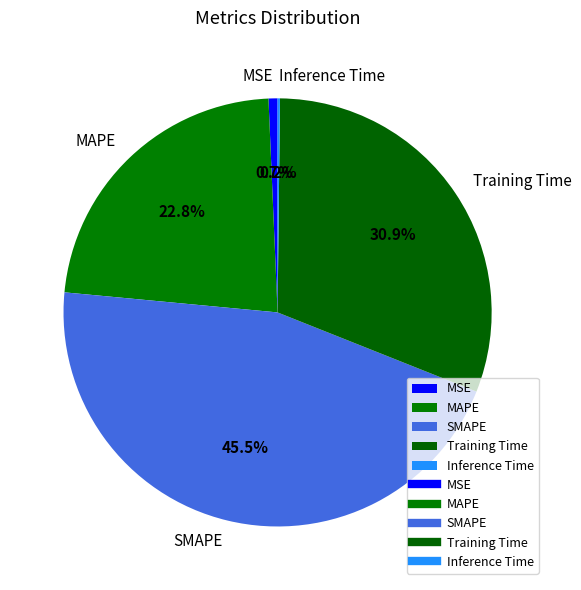

To the nearest percent, what percentage of the pie is MSE?

1%